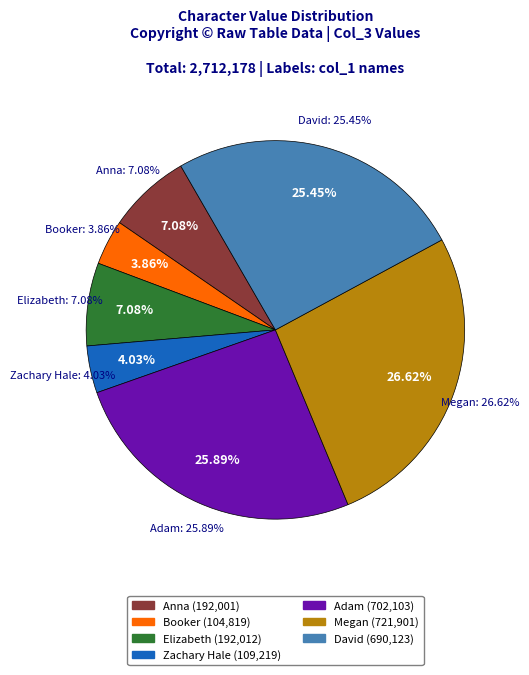

The Megan slice represents 27% of the pie. True or false?

True